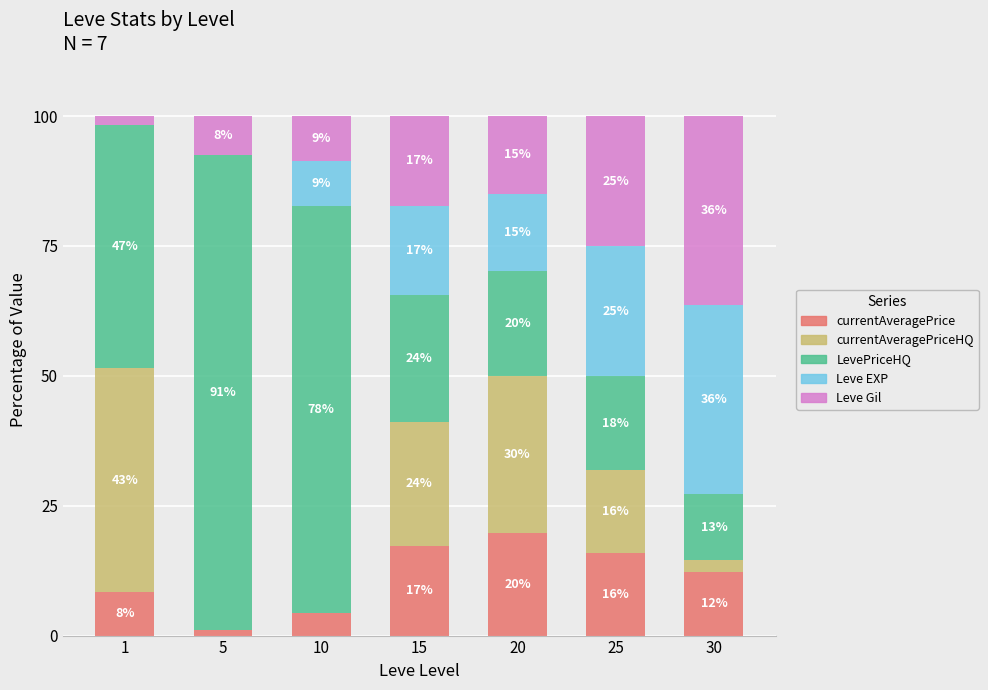

What are all the series names shown in the legend?

currentAveragePrice, currentAveragePriceHQ, LevePriceHQ, Leve EXP, Leve Gil